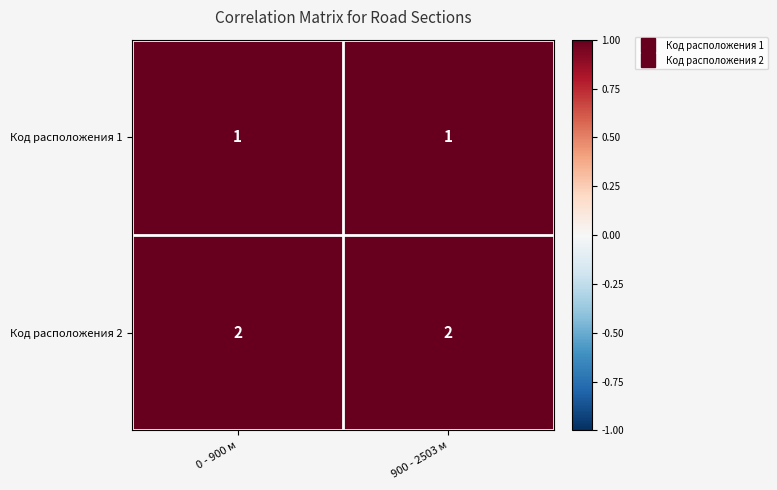

How many categories are shown in the chart?

2